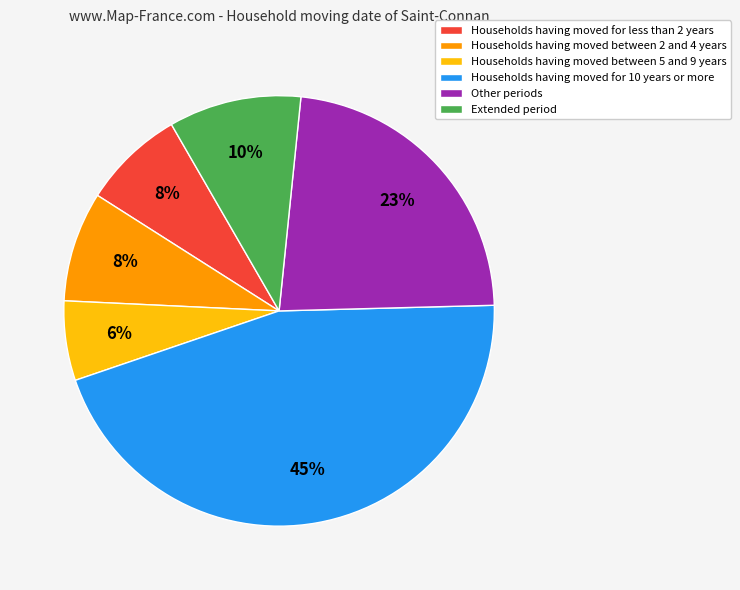

To the nearest percent, what is the average slice percentage?

17%